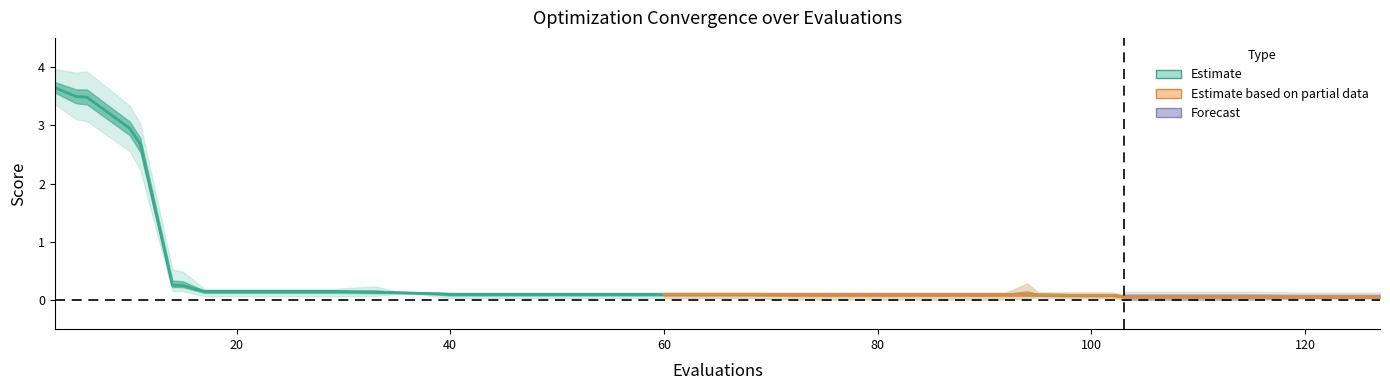

What is the highest value of the worst series?

4.0